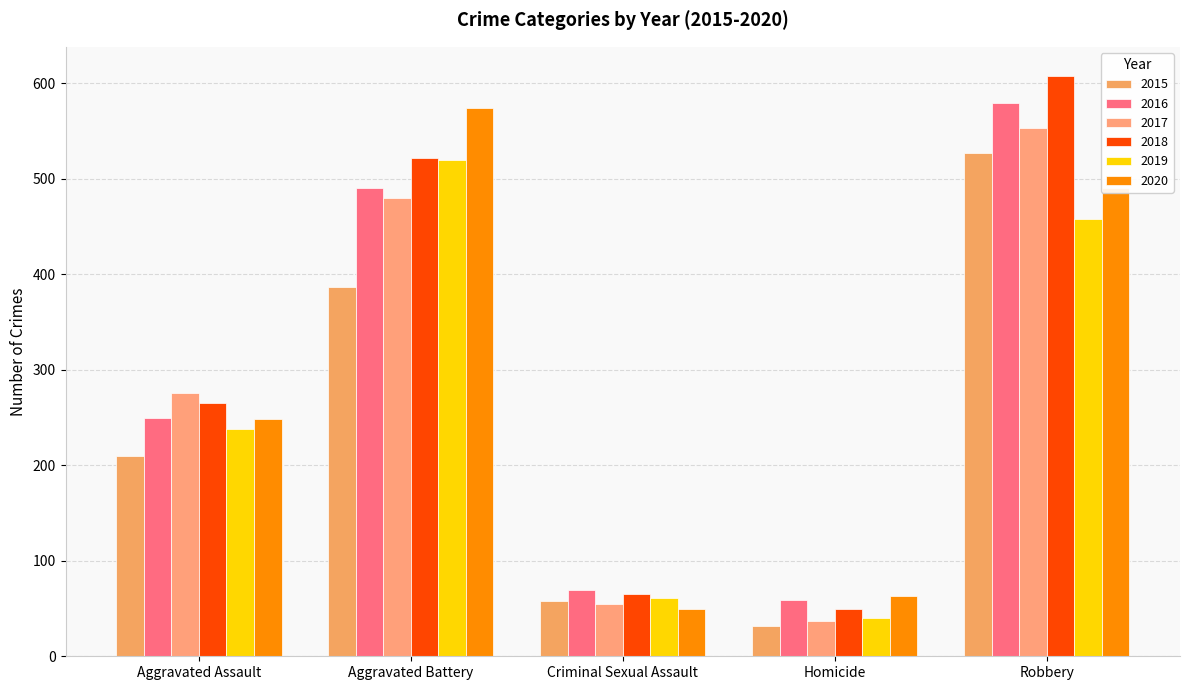

At how many categories does at least one series exceed 494?

2